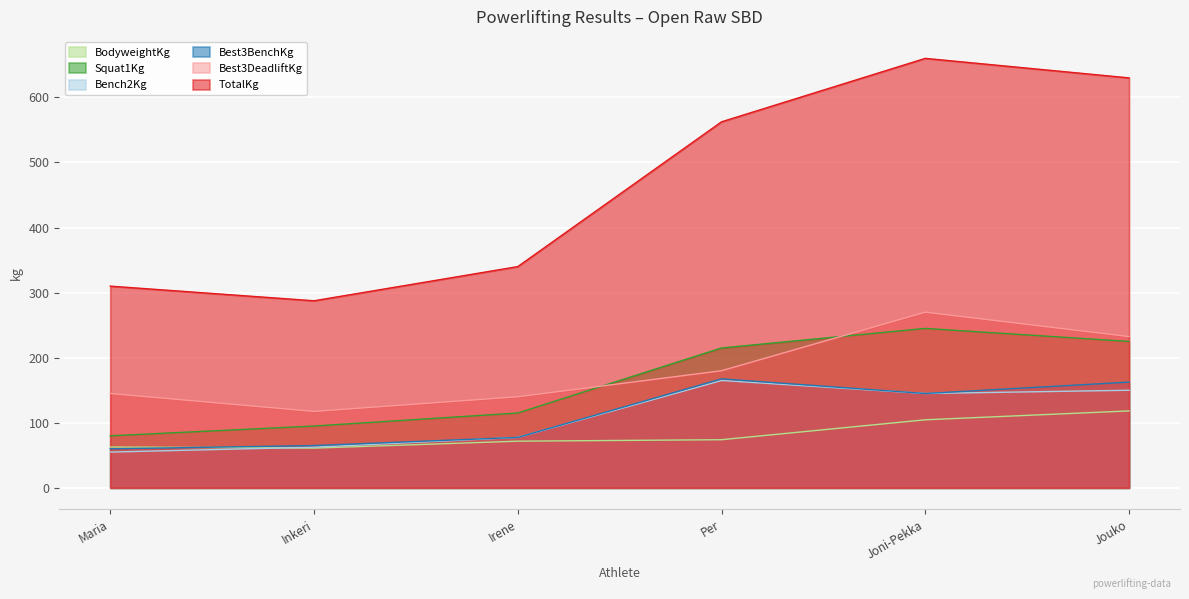

True or false: Best3DeadliftKg and BodyweightKg cross at least once.

False